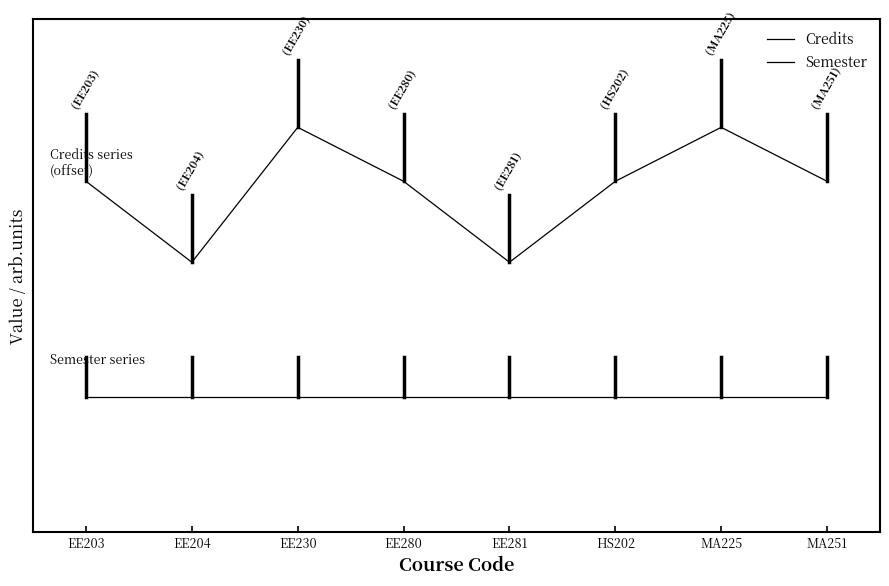

Which series has the widest spread of values?

Credits